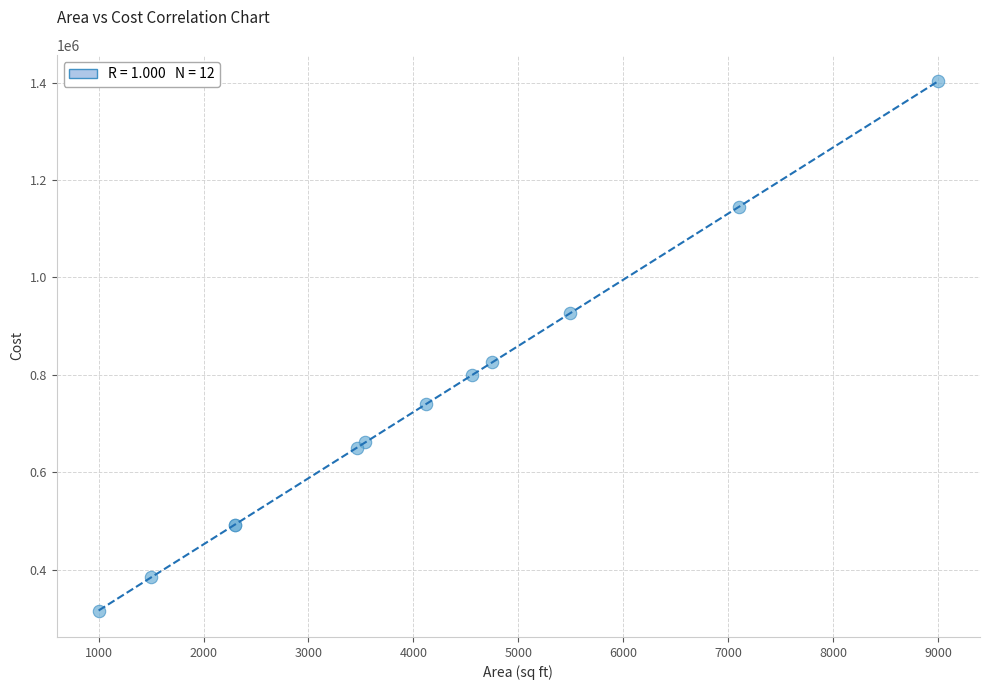

What Y value in the scatter plot is closest to 859554?

825607.9